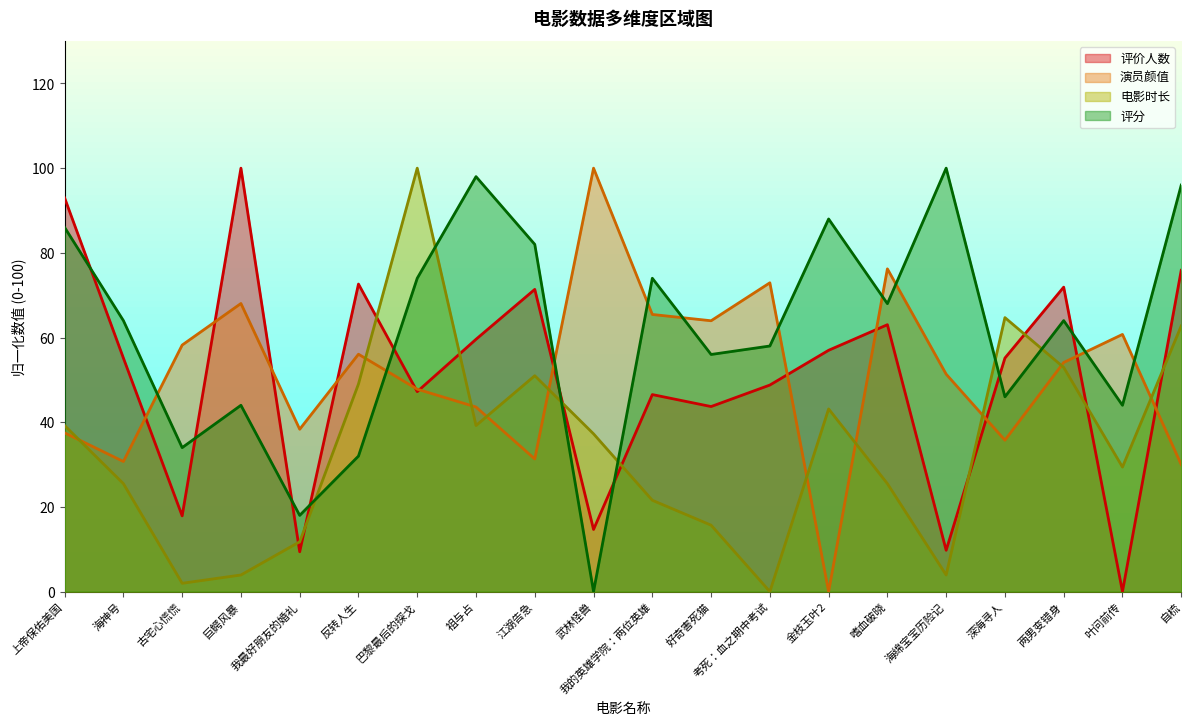

List the series in order of their peak value, lowest first.

评价人数, 演员颜值, 电影时长, 评分